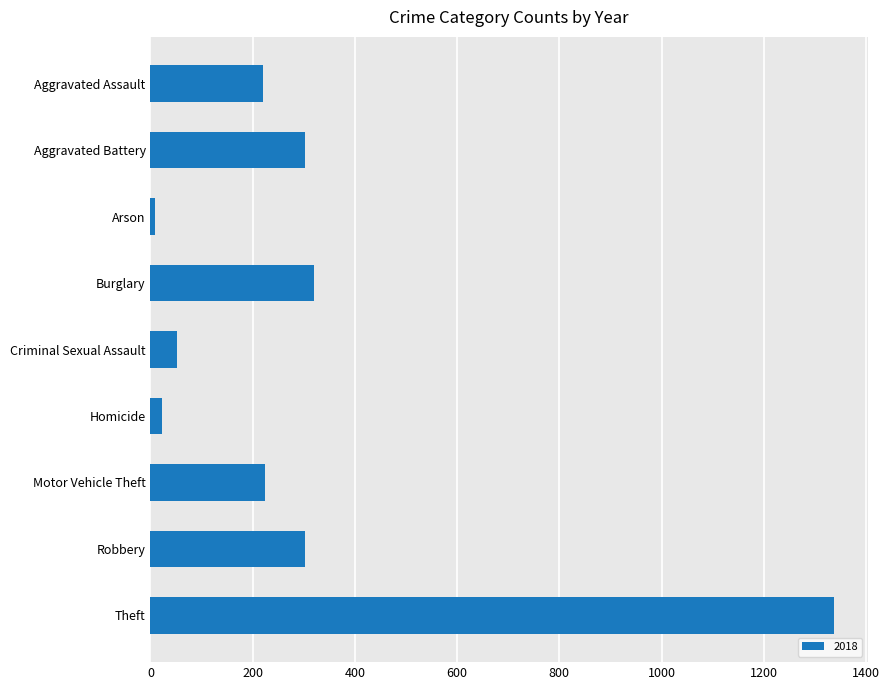

Approximately how many times larger is the value at Aggravated Assault compared to Criminal Sexual Assault?

4.3